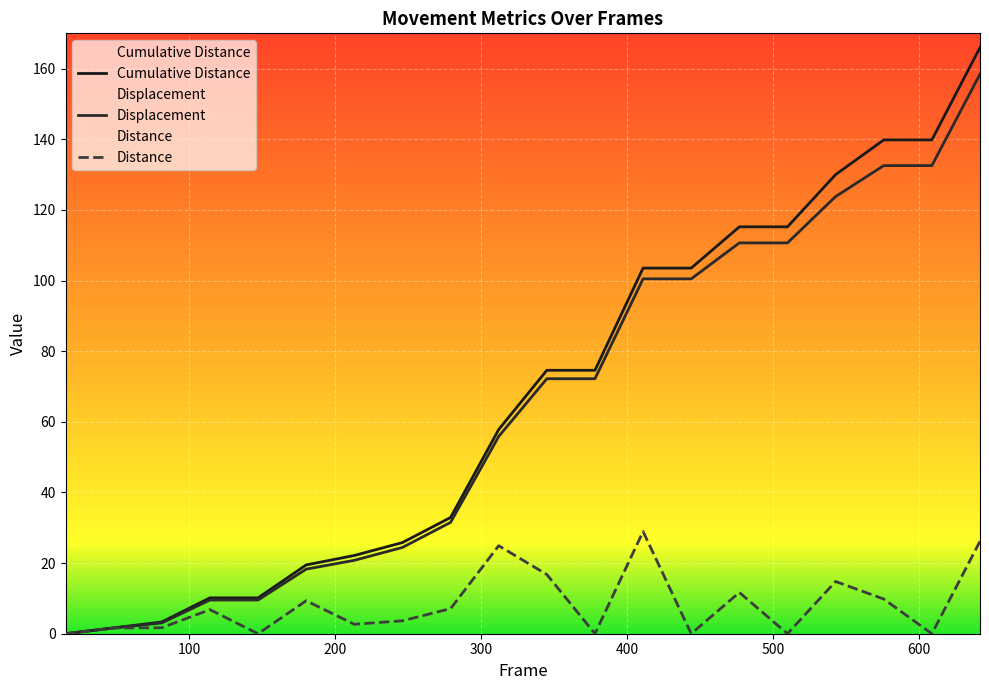

What is the difference between the highest and lowest values at 576?

130.0